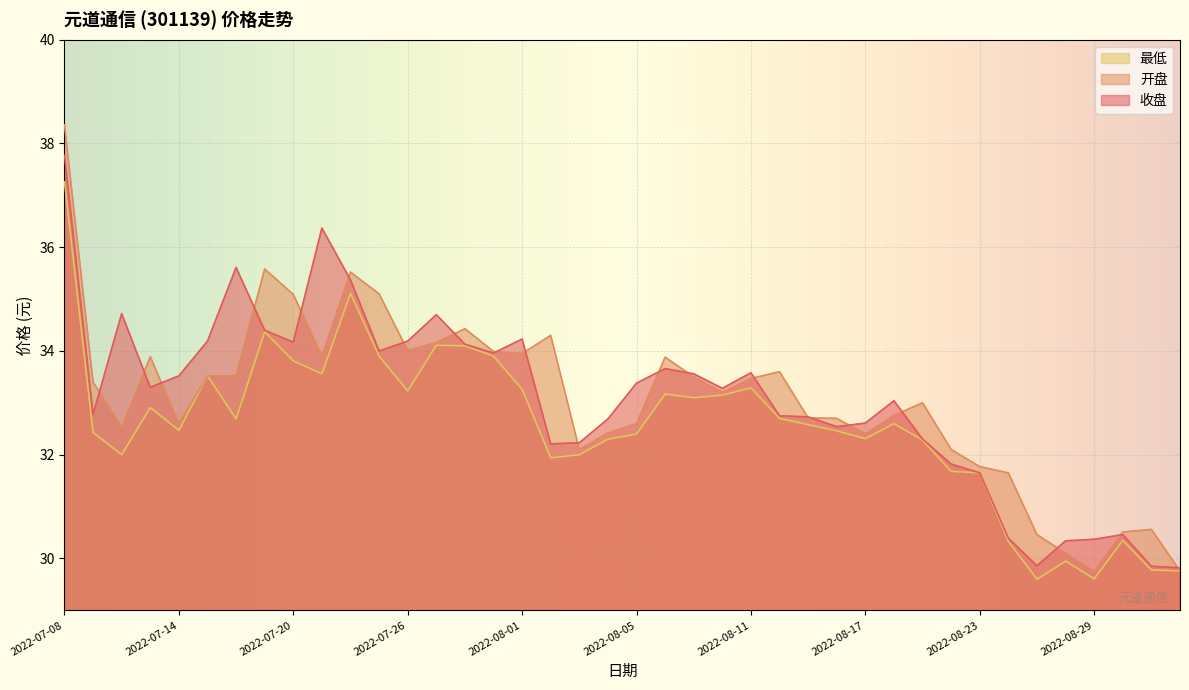

What position from the right is 2022-07-22?

30